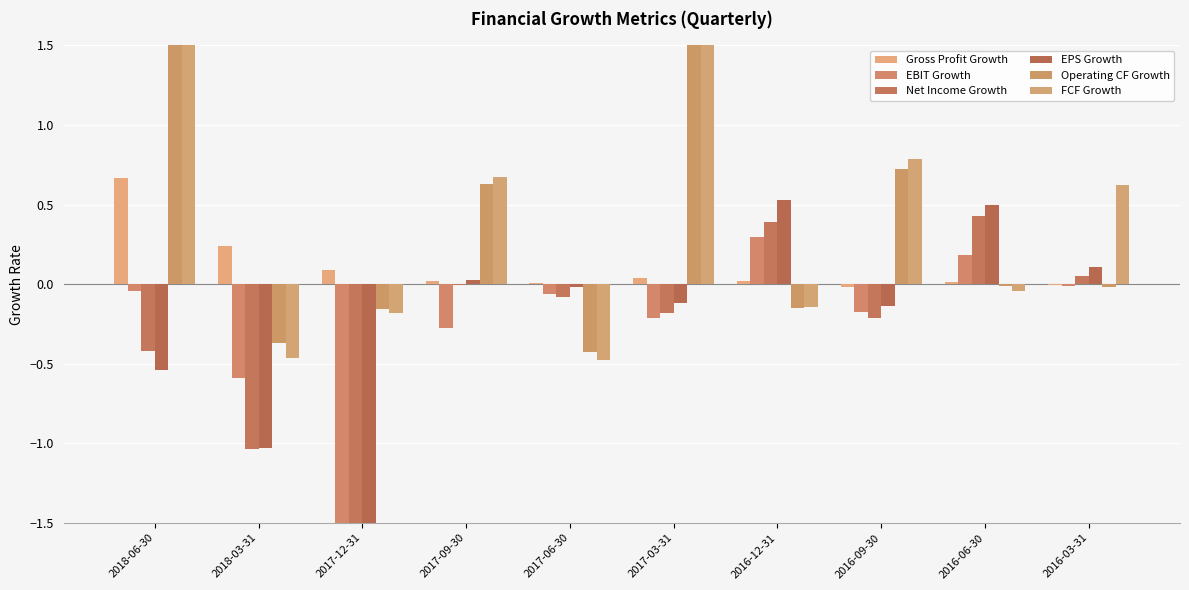

What is the sum of the EBIT Growth values at 2017-06-30 and 2016-06-30?

0.1